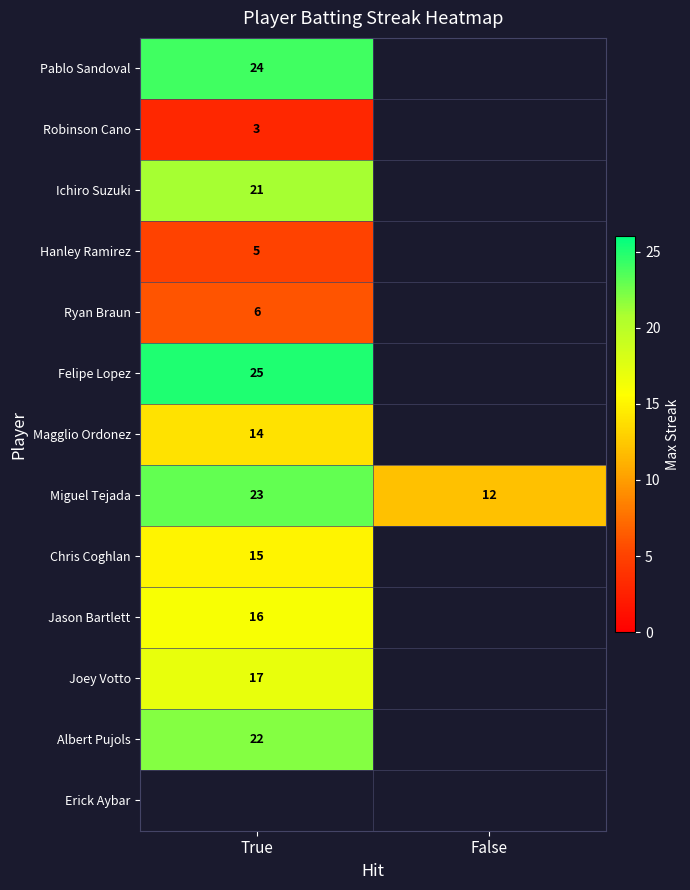

What value does the Miguel Tejada series have at True?

23